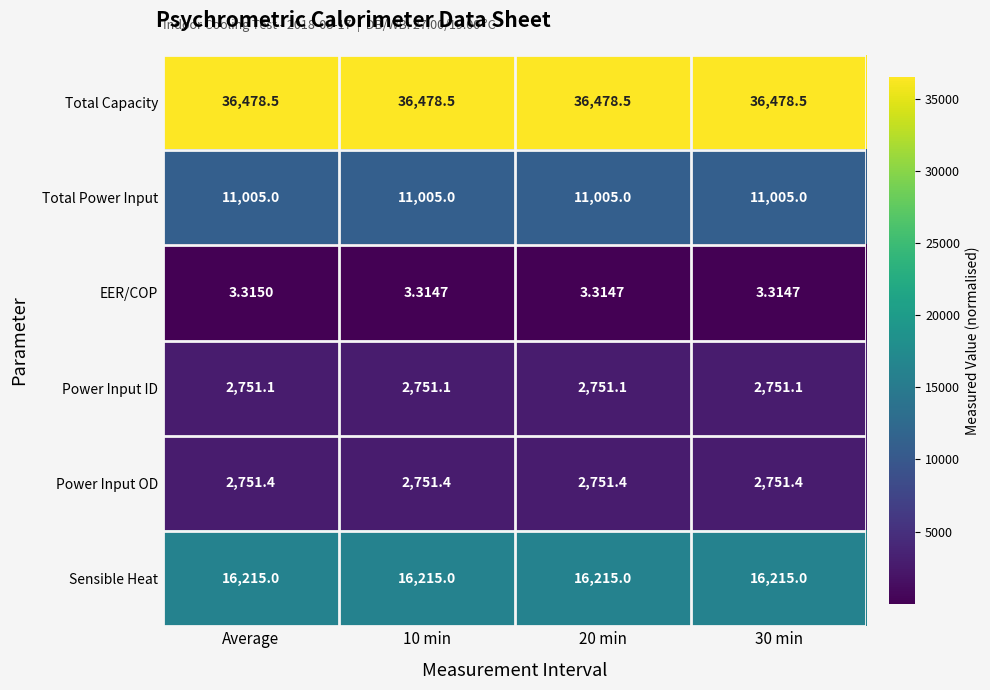

Between Average and 10 min, which series saw the biggest shift?

EER/COP